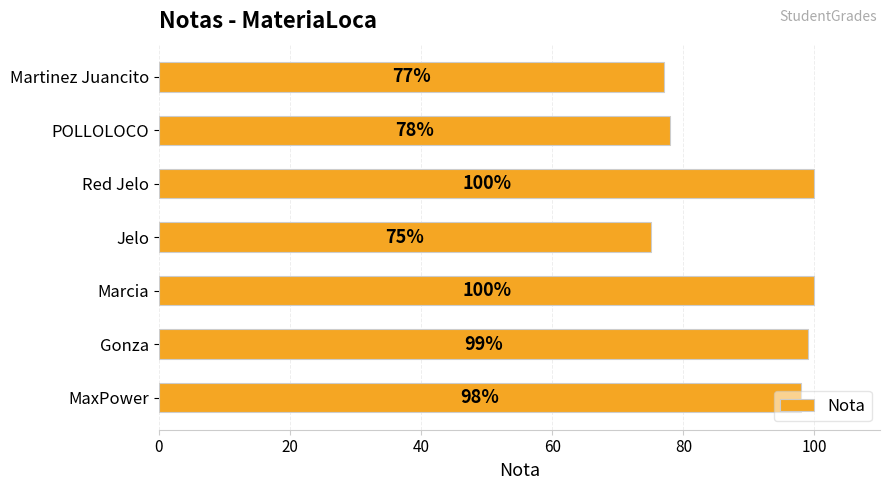

What is the difference between the maximum and minimum values?

25